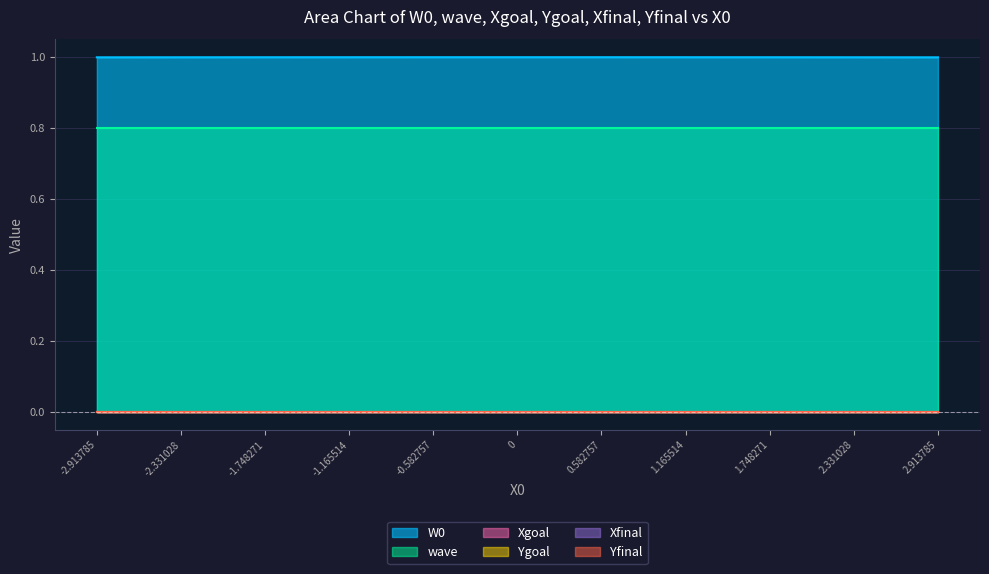

What is the spread (max minus min) of values at -1.748271?

1.0